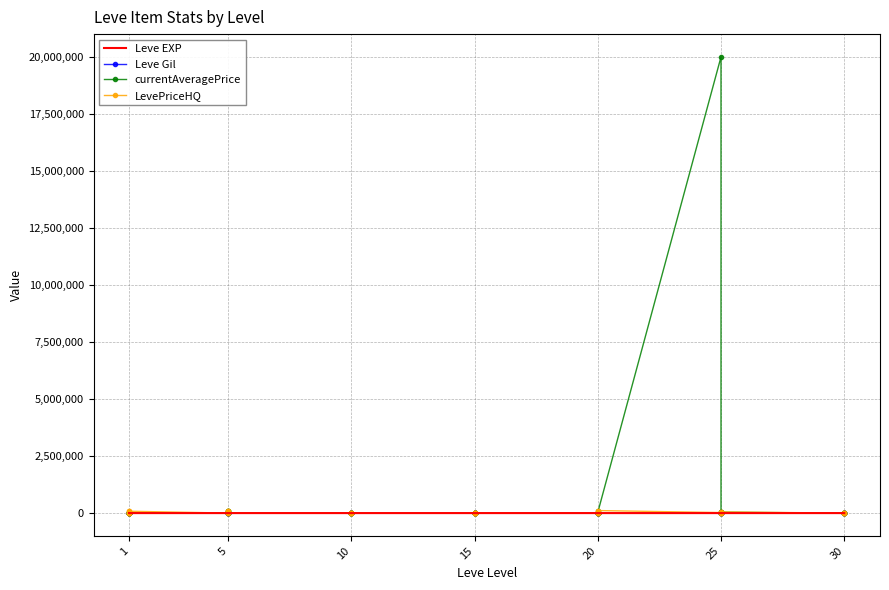

How many values in currentAveragePrice are above zero?

30